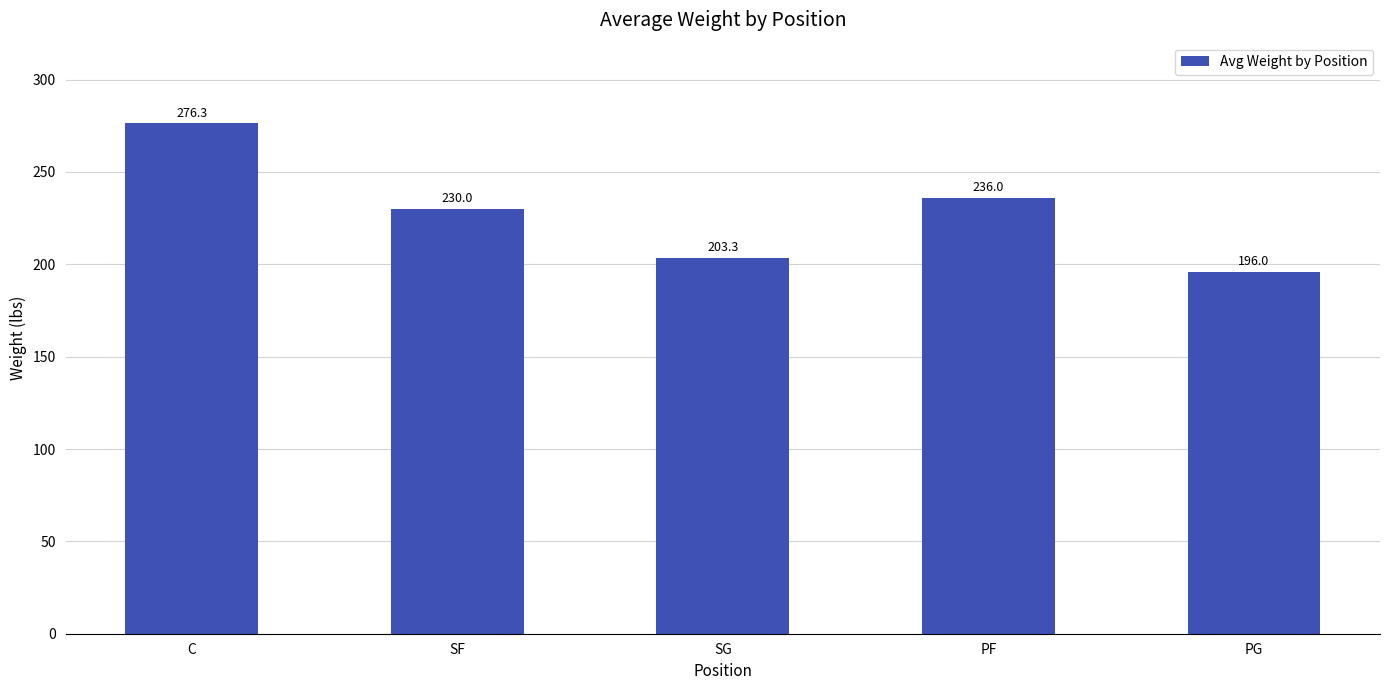

What is the value of the 3rd bar from the left?

203.3